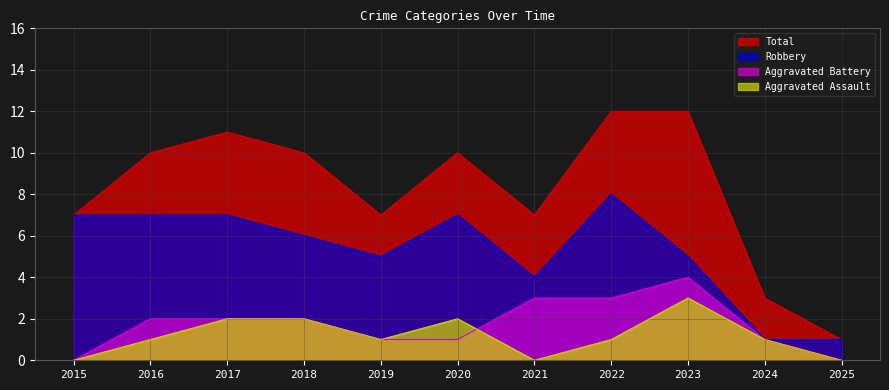

At how many categories does at least one series exceed 0?

11